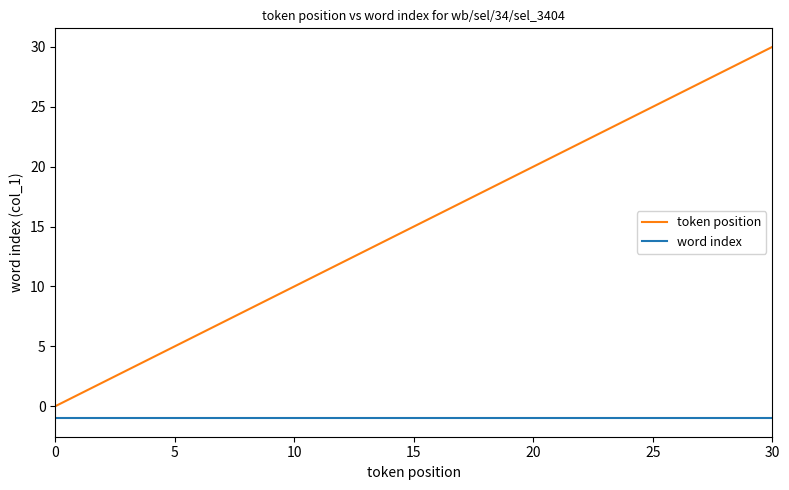

True or false: word index and token position intersect in this chart.

False